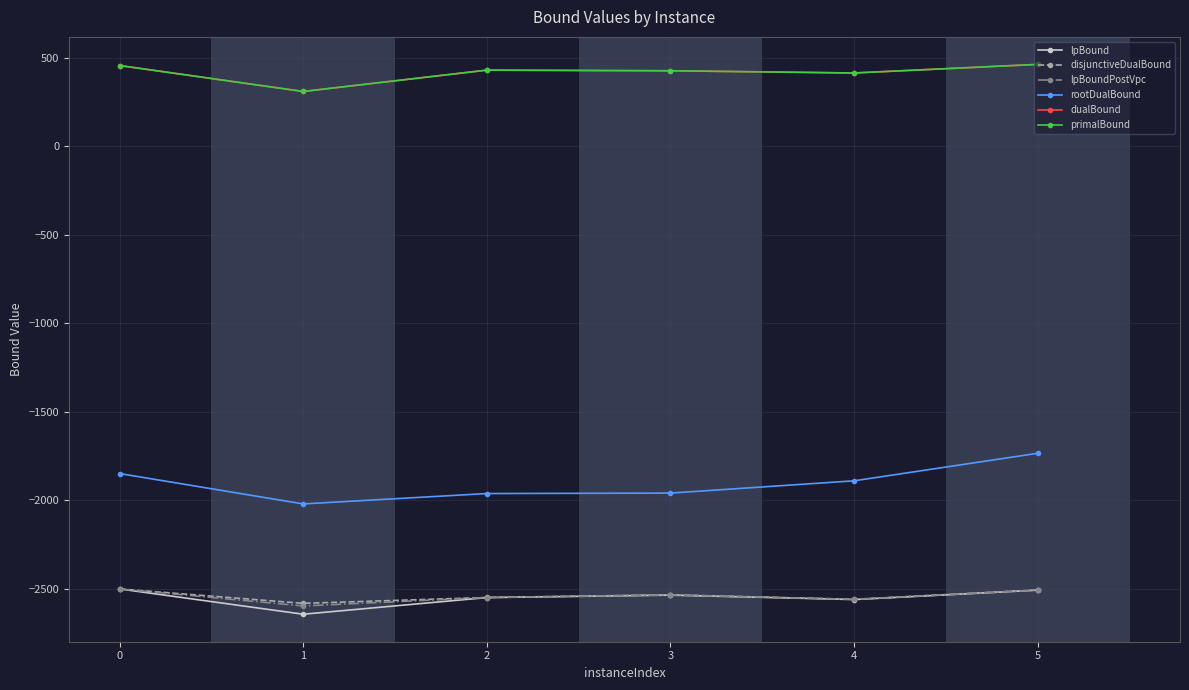

At which category does lpBound reach its first local valley?

1